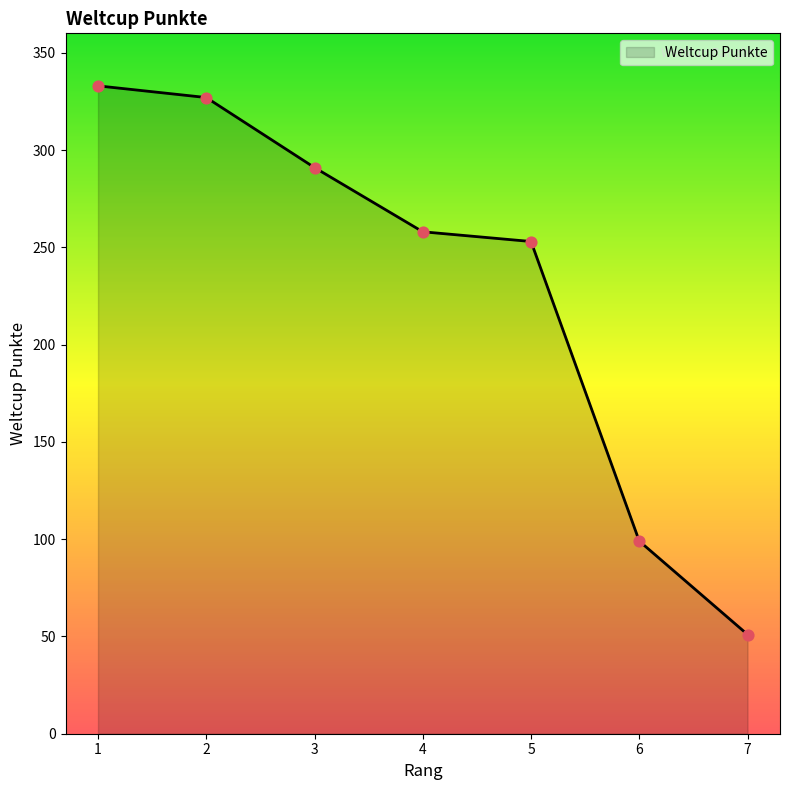

What is the change in value from 5 to 6?

-154